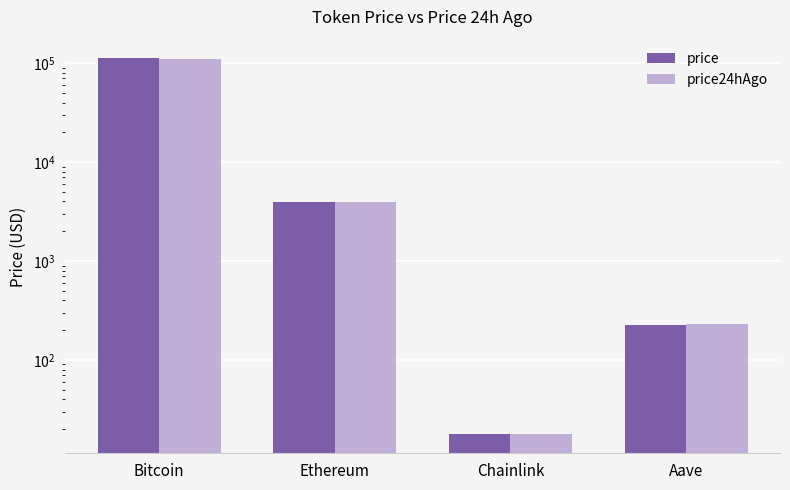

Rank the series by their maximum value, from highest to lowest.

price, price24hAgo